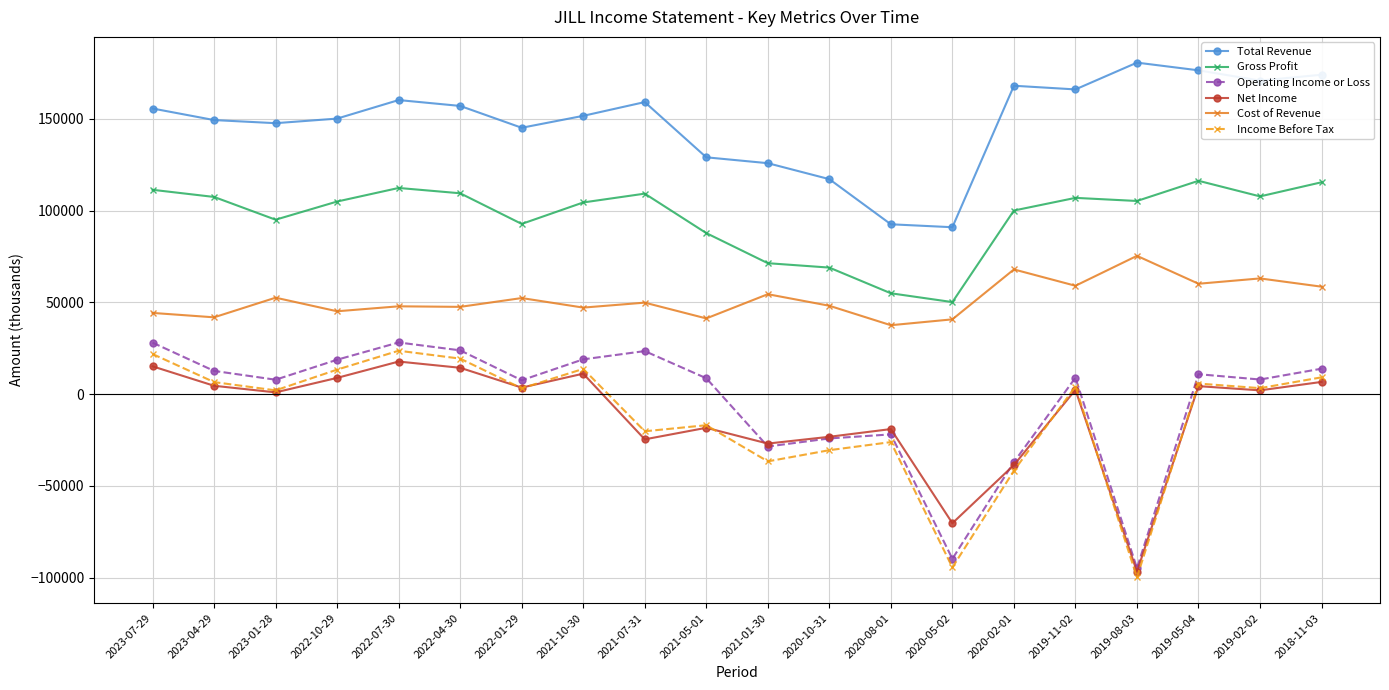

At which category does the chart reach its peak across all series?

2019-08-03